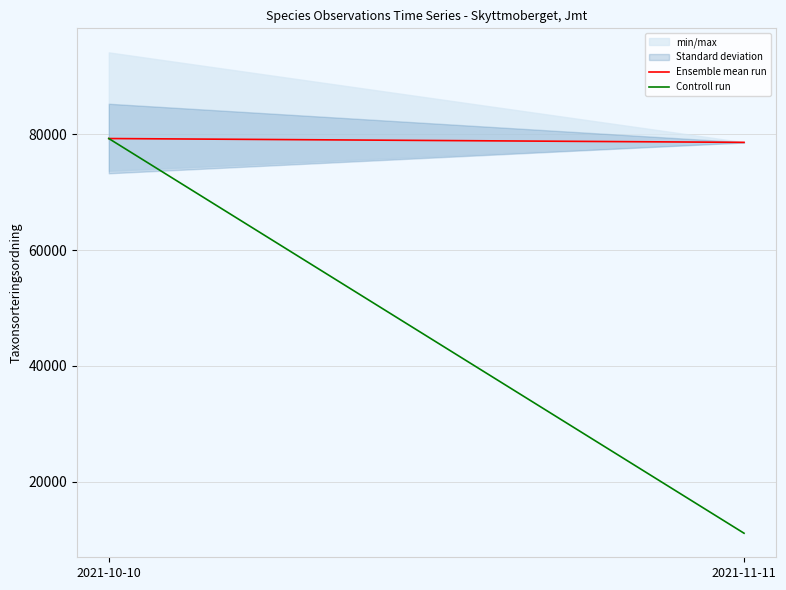

How many values in the Controll run series are below 79248?

1